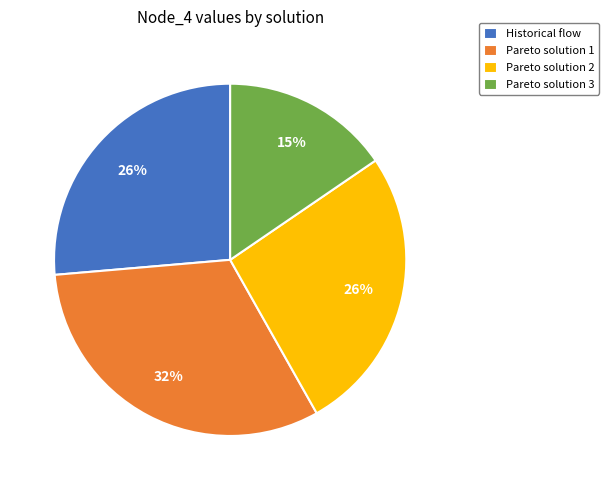

To the nearest percent, what percentage of the pie is Pareto solution 3?

15%